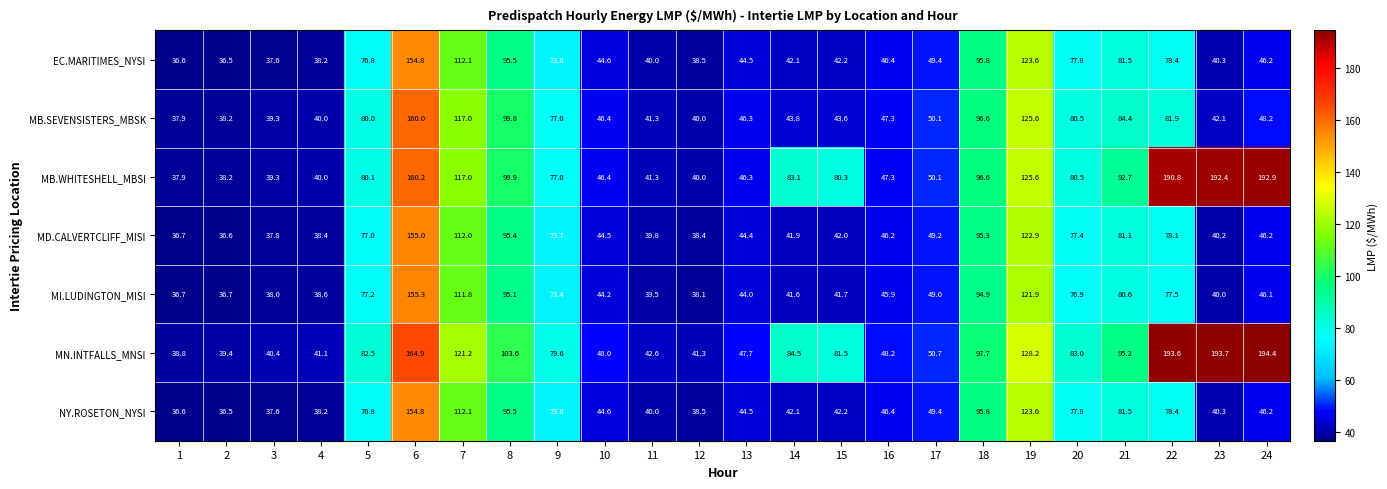

Rank the categories by MN.INTFALLS_MNSI value from lowest to highest.

1, 2, 3, 4, 12, 11, 13, 10, 16, 17, 9, 15, 5, 20, 14, 21, 18, 8, 7, 19, 6, 22, 23, 24